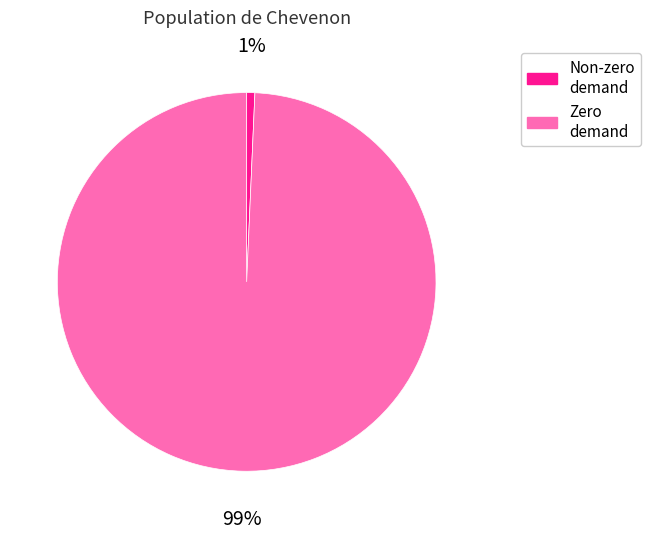

How many slices are in this pie chart?

2